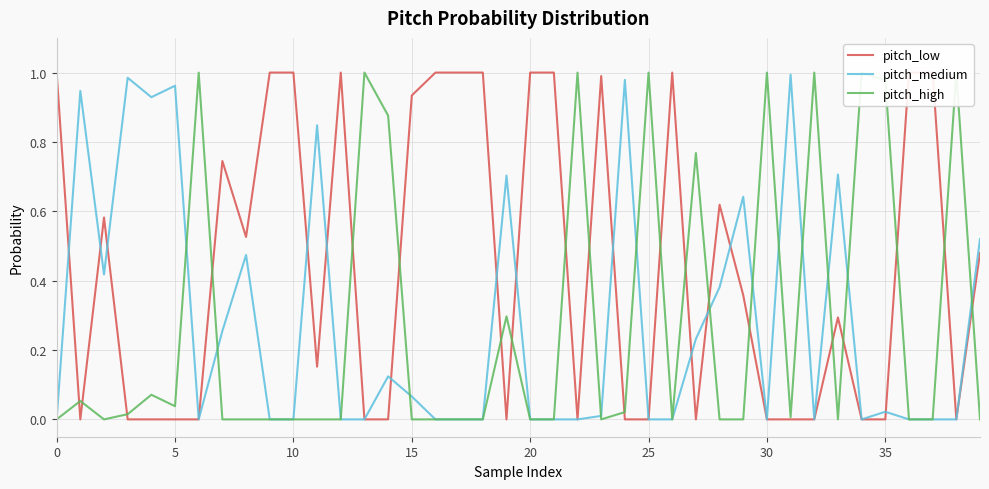

Which category has the highest value in the pitch_medium series?

31